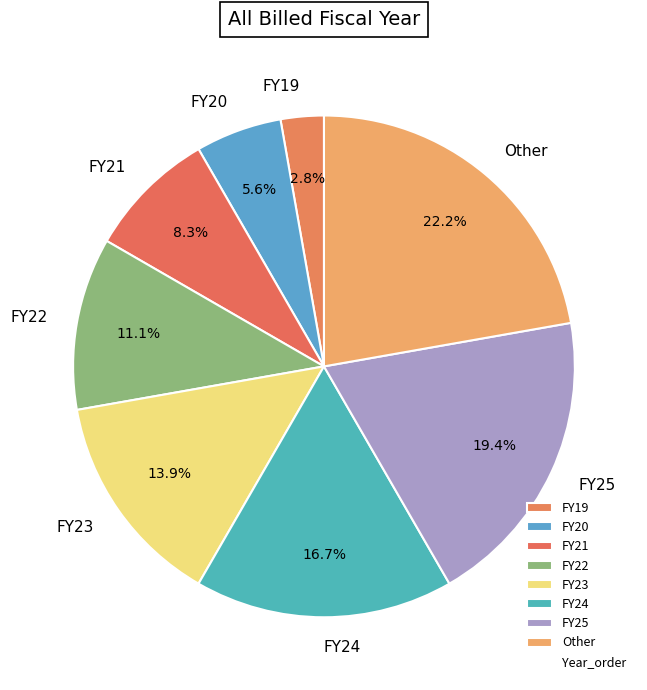

Does Other represent more than half of the total?

No